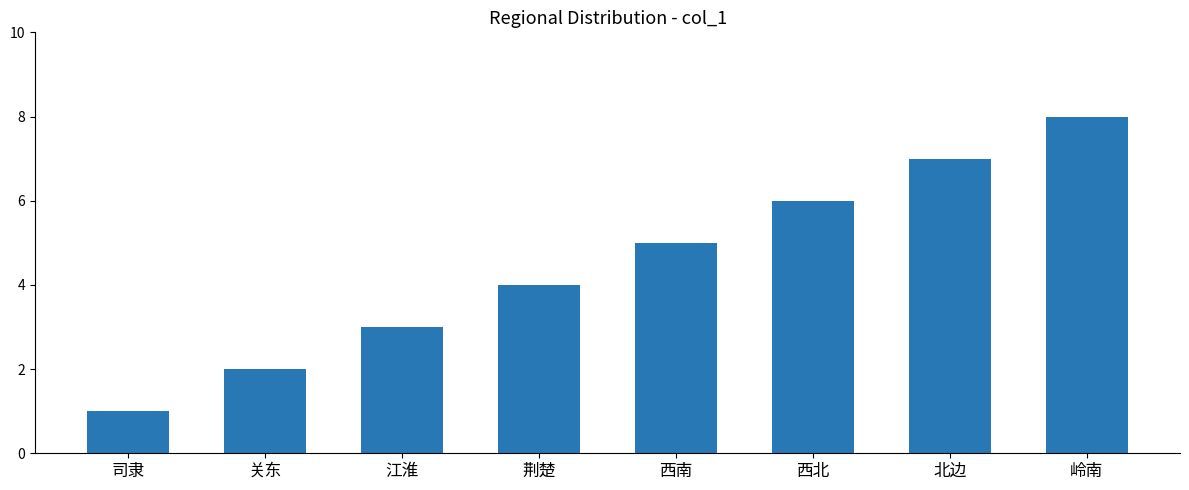

True or false: the data shows 7 at 北边.

True